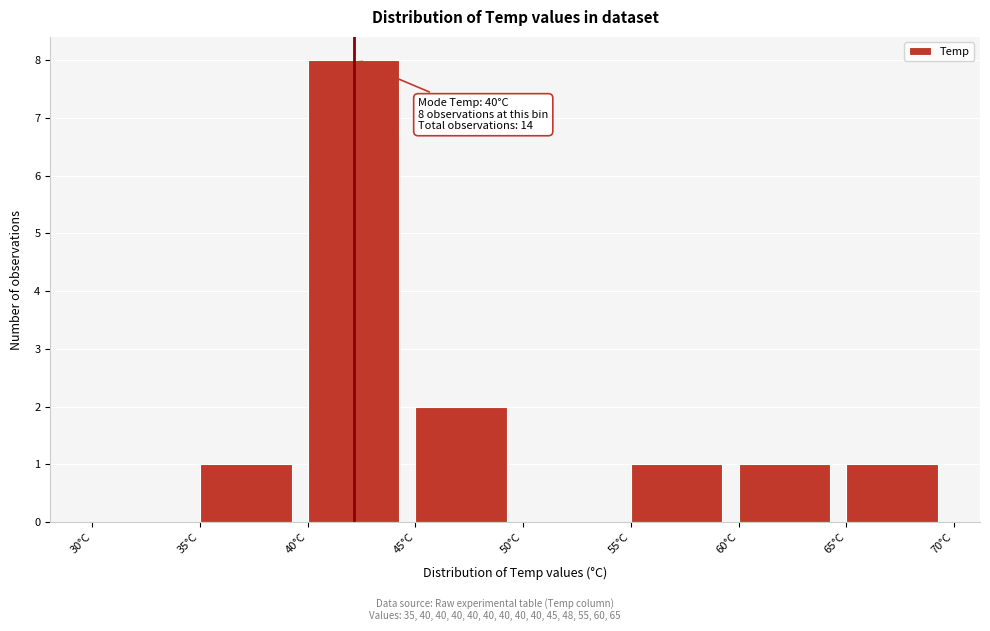

Over which range of the x-axis is the bar tallest?

40 to 45